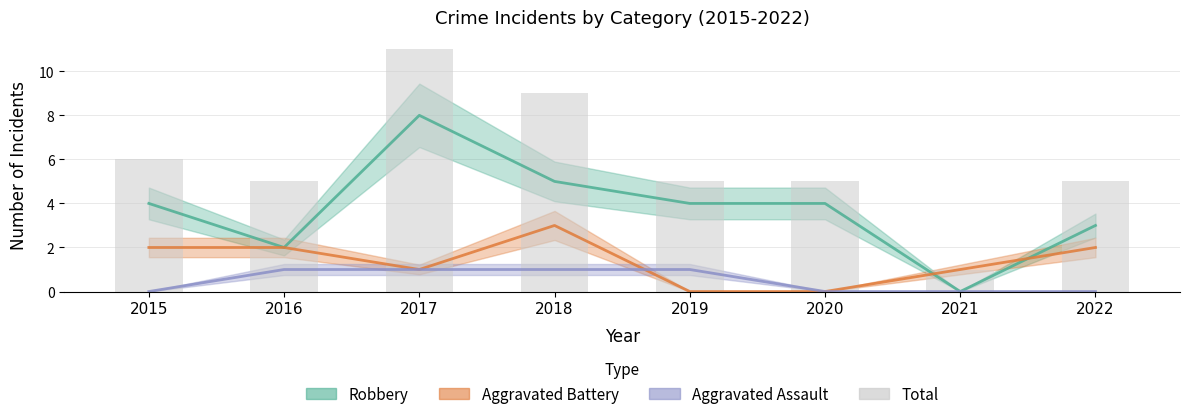

At which category does the chart reach its peak across all series?

2017